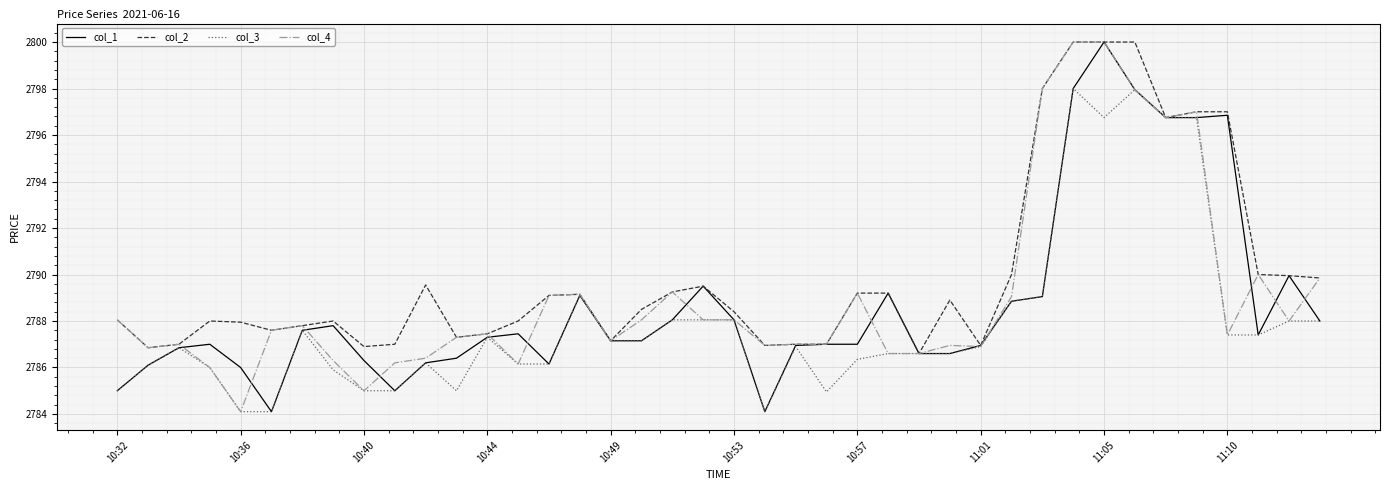

Which series has the largest total across all categories?

col_2